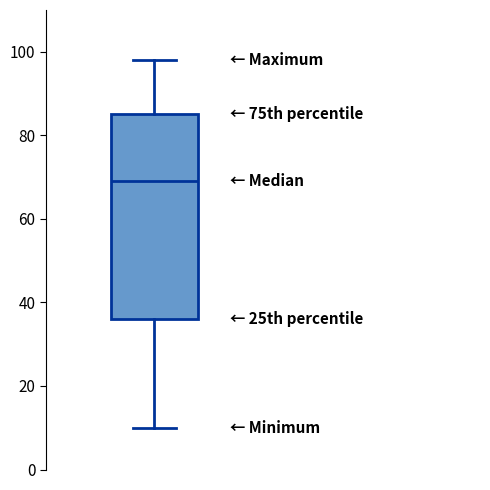

Transcribe this box plot: give where the median line is, the range the box spans, and where the two whiskers end, as read against the y-axis. The values are not printed on the chart, so give them approximately, as read against the axis.

median 70, box 36 to 86, whiskers 10 to 98